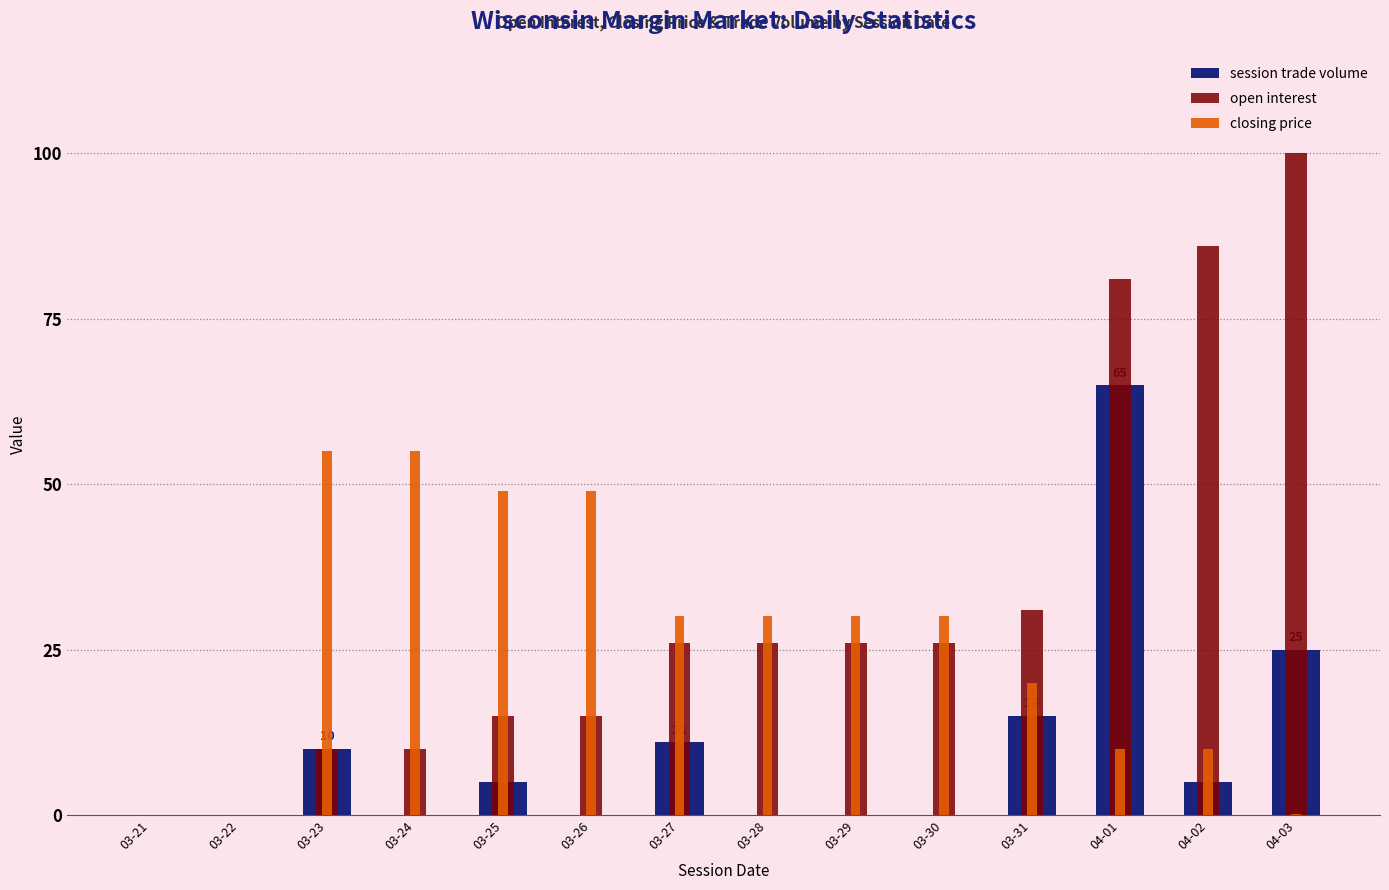

Reading left to right, extract all data points from this chart.

session trade volume: 0.0	0.0	10.0	0.0	5.0	0.0	11.0	0.0	0.0	0.0	15.0	65.0	5.0	25.0
open interest: 0.0	0.0	10.0	10.0	15.0	15.0	26.0	26.0	26.0	26.0	31.0	81.0	86.0	100.0
closing price: 0.0	0.0	55.0	55.0	49.0	49.0	30.0	30.0	30.0	30.0	20.0	10.0	10.0	0.1